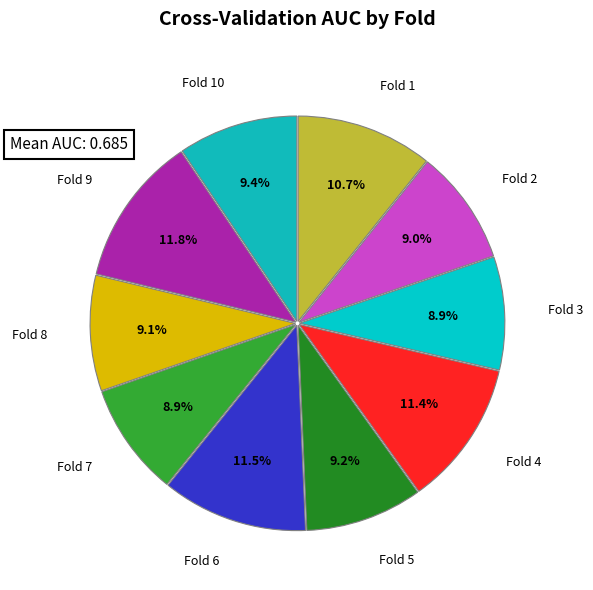

Is it true that Fold 3 is 9% of the pie?

True